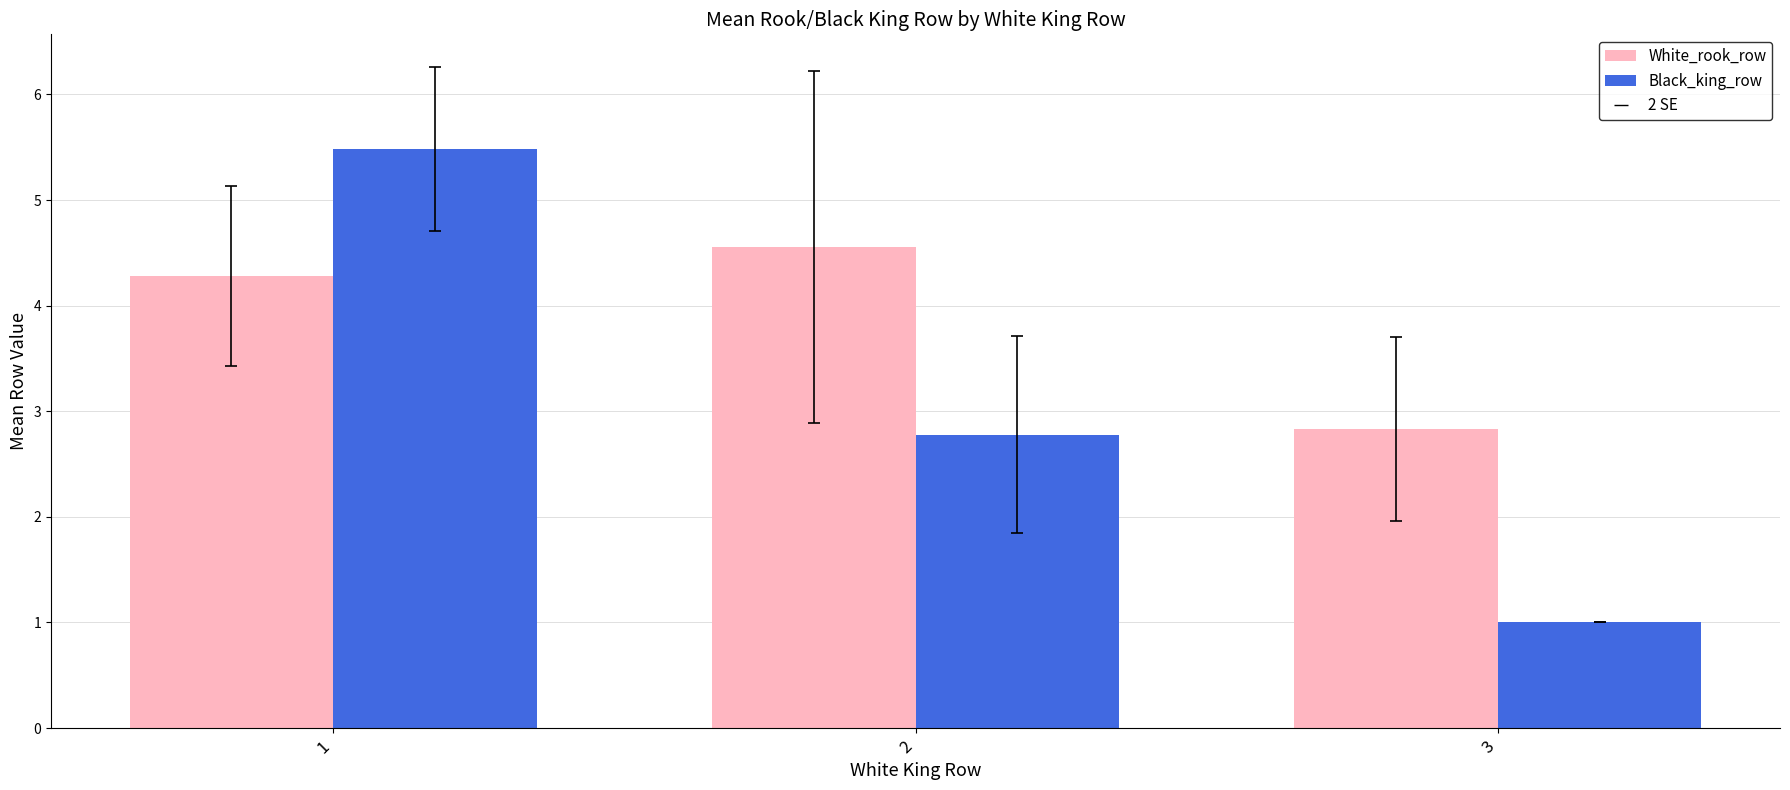

How many bars are there in total?

6